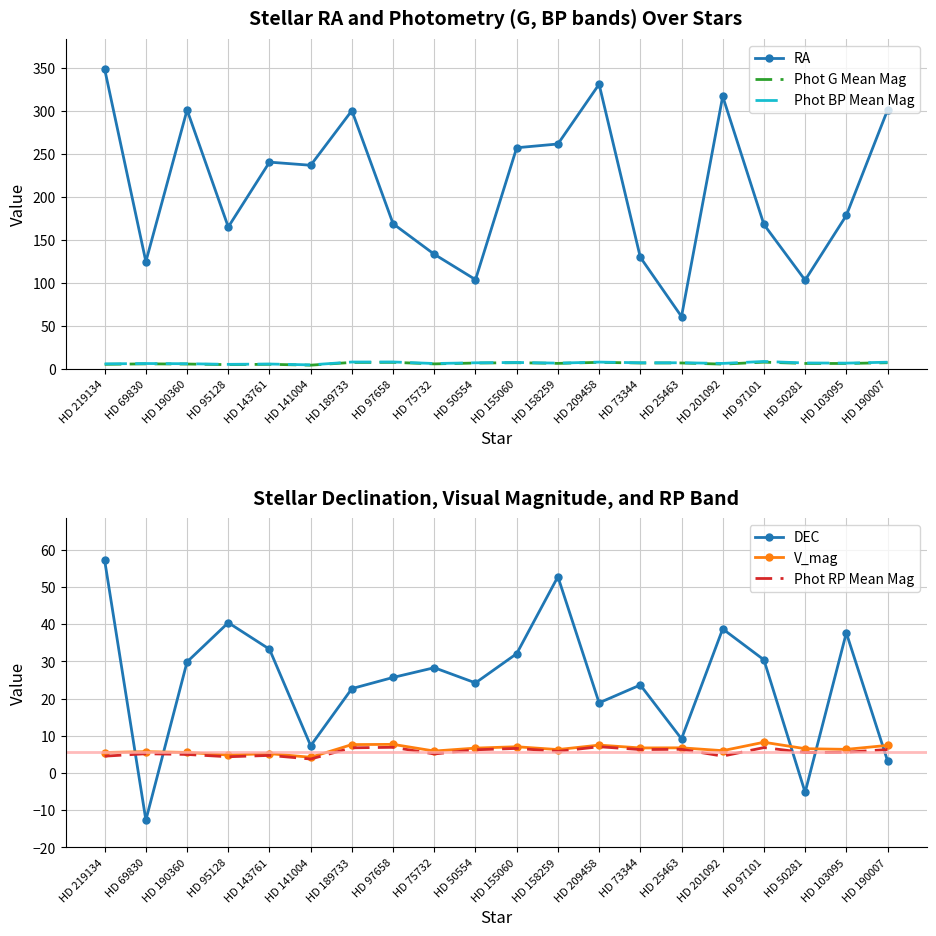

True or false: V_mag and Phot BP Mean Mag intersect in this chart.

False